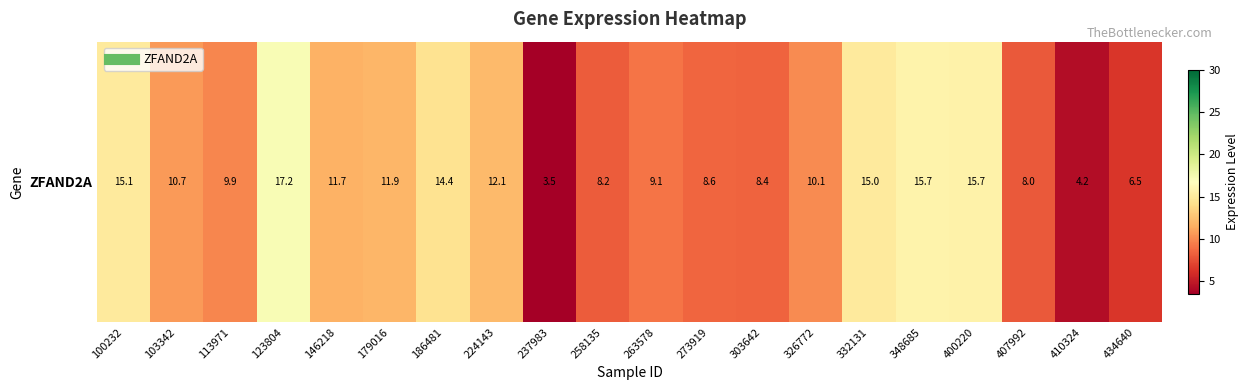

Rank the categories by value from highest to lowest.

123804, 348685, 400220, 100232, 332131, 186481, 224143, 179016, 146218, 103342, 326772, 113971, 263578, 273919, 303642, 258135, 407992, 434640, 410324, 237983